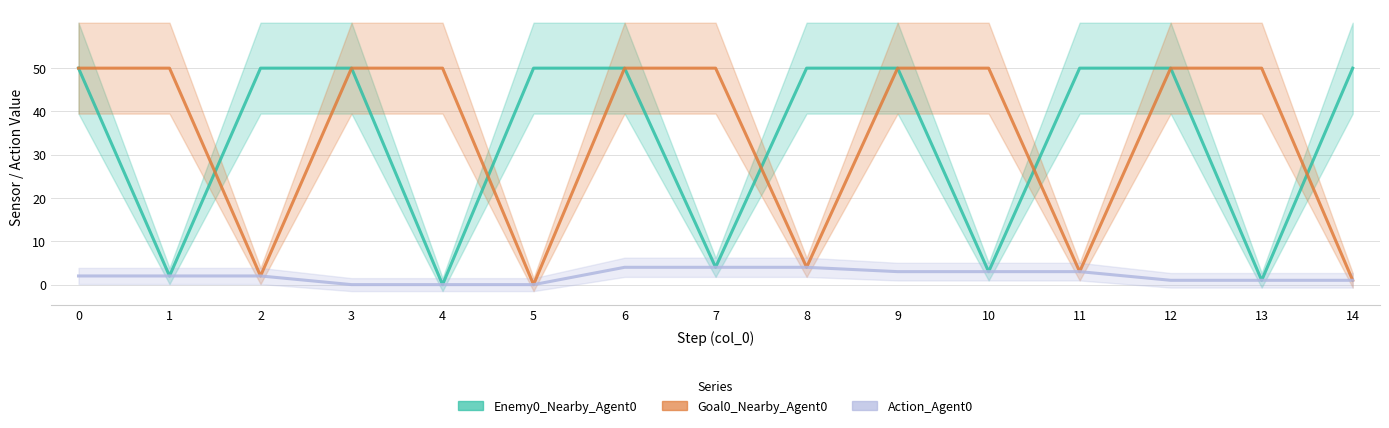

Which series has the largest range (max minus min)?

Enemy0_Nearby_Agent0